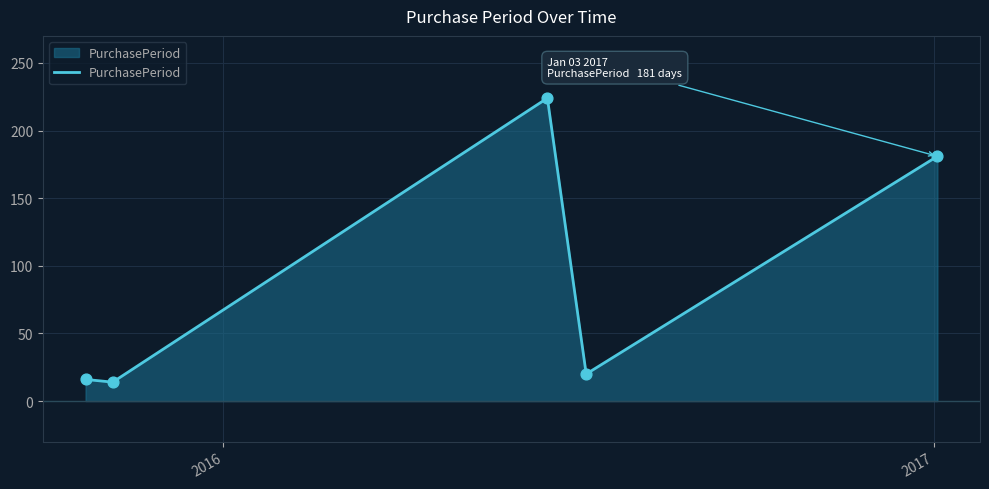

What is the minimum value shown in the chart?

14